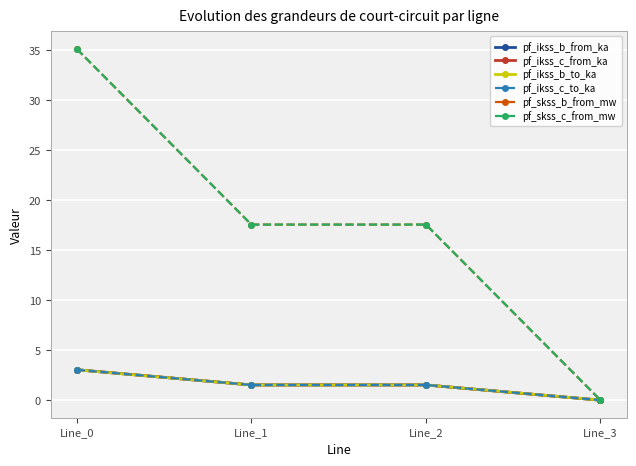

True or false: pf_ikss_b_from_ka has more than 1 points higher than both neighbors.

False